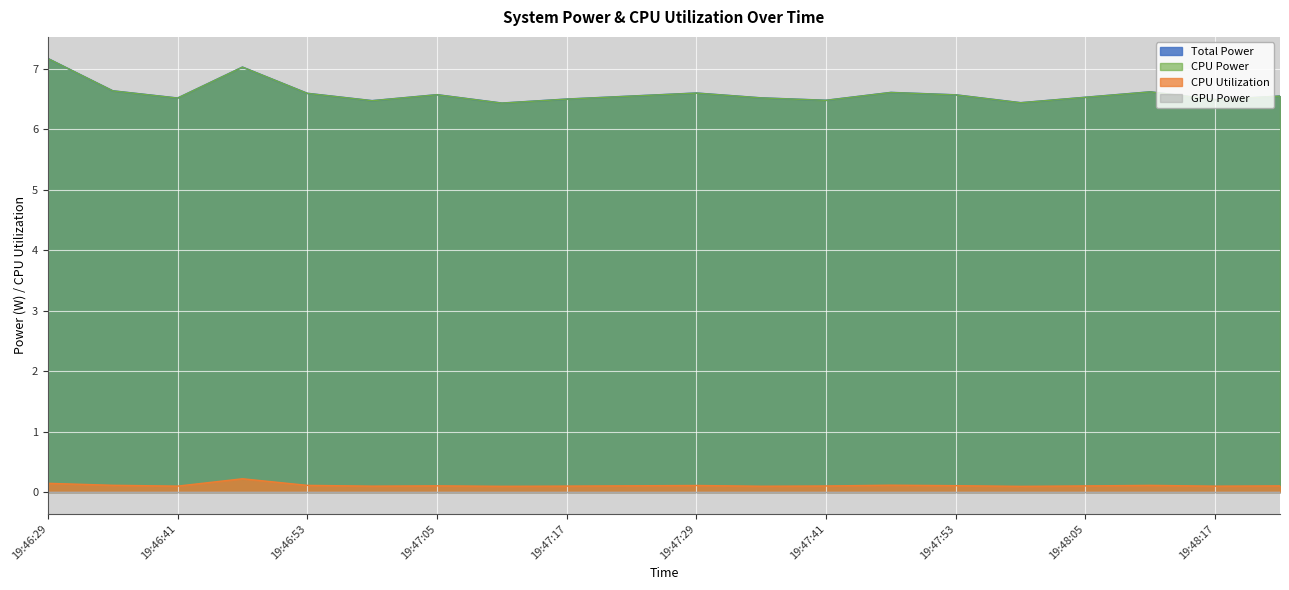

What value does the Total Power series have at 19:47:41?

6.5